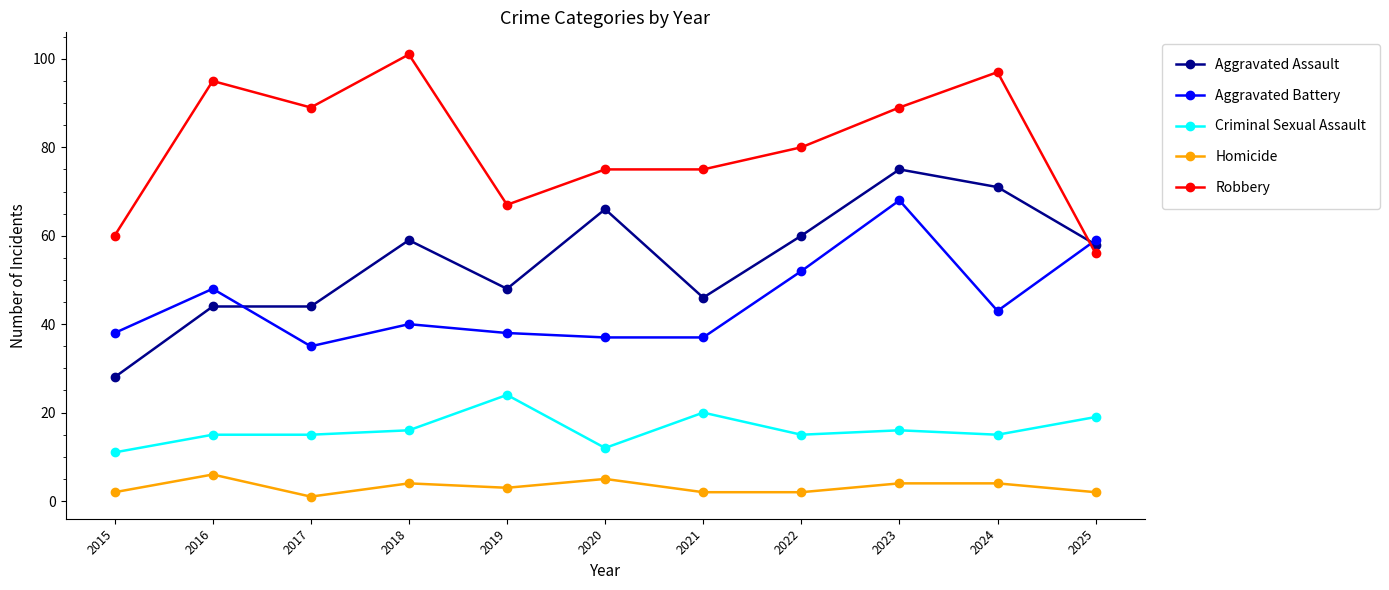

Reading left to right, transcribe all the data shown in this chart.

Aggravated Assault: 2015=28	2016=44	2017=44	2018=59	2019=48	2020=66	2021=46	2022=60	2023=75	2024=71	2025=58
Aggravated Battery: 2015=38	2016=48	2017=35	2018=40	2019=38	2020=37	2021=37	2022=52	2023=68	2024=43	2025=59
Criminal Sexual Assault: 2015=11	2016=15	2017=15	2018=16	2019=24	2020=12	2021=20	2022=15	2023=16	2024=15	2025=19
Homicide: 2015=2	2016=6	2017=1	2018=4	2019=3	2020=5	2021=2	2022=2	2023=4	2024=4	2025=2
Robbery: 2015=60	2016=95	2017=89	2018=101	2019=67	2020=75	2021=75	2022=80	2023=89	2024=97	2025=56